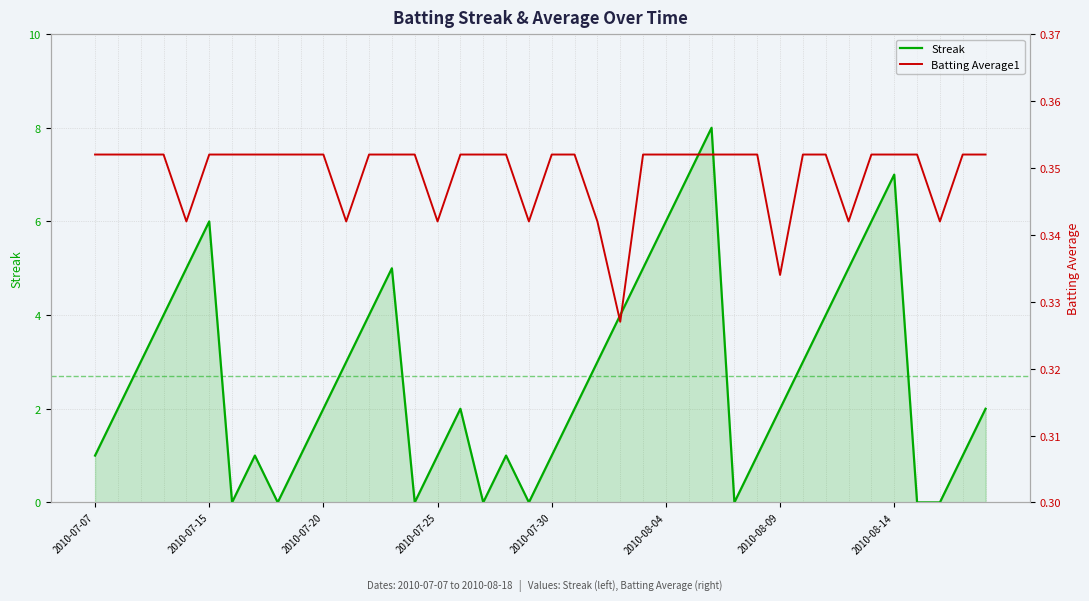

True or false: Streak has more than 1 interior local peaks.

True